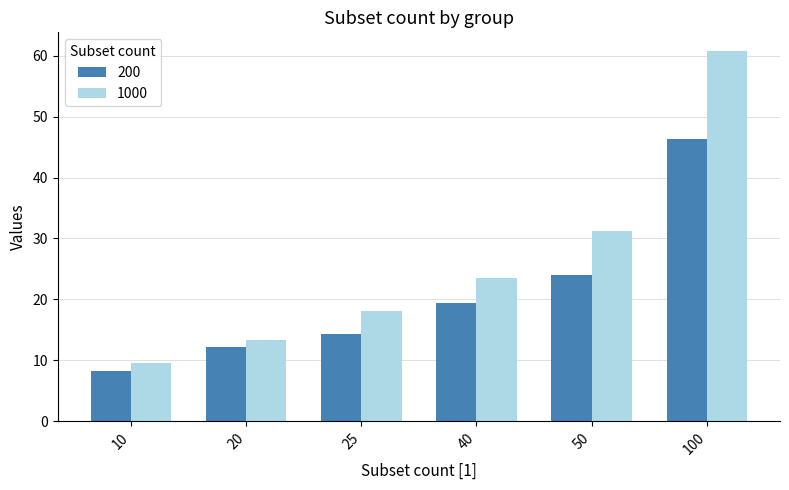

What is the average value of the 200 series?

20.7